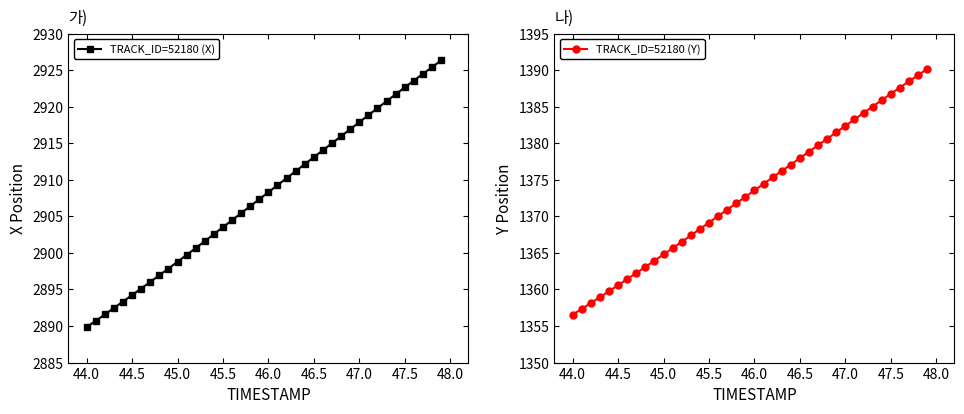

True or false: TRACK_ID=52180 (Y) has more than 1 interior local peaks.

False